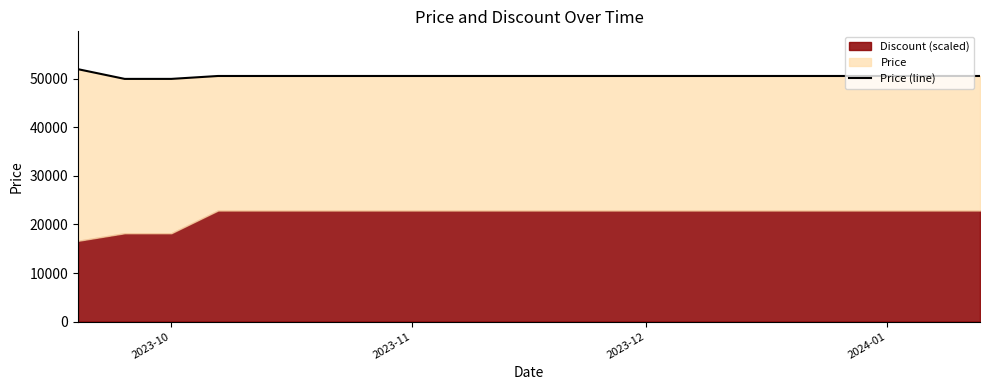

Reading right to left, extract all data points from this chart.

50600	50600	50600	50600	50600	50600	50600	50600	50600	50600	50600	50600	50600	50600	50600	50600	50600	50000	50000	52000